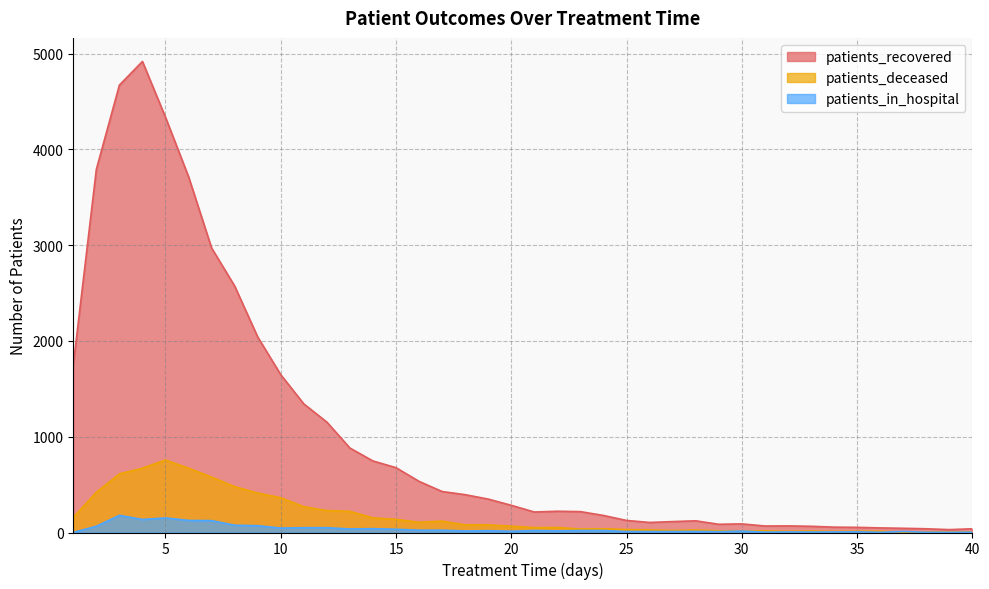

List the series in order of their peak value, lowest first.

patients_in_hospital, patients_deceased, patients_recovered